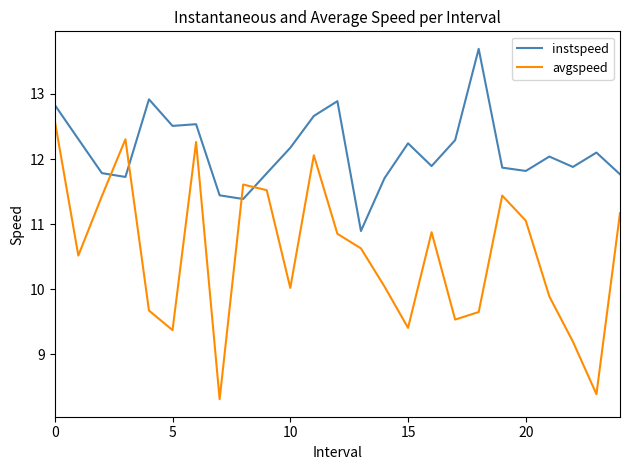

What is the greatest value displayed?

13.7